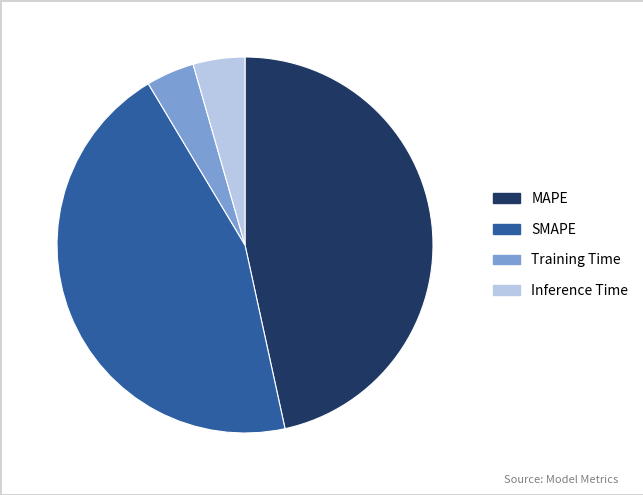

Which slice is the largest?

MAPE